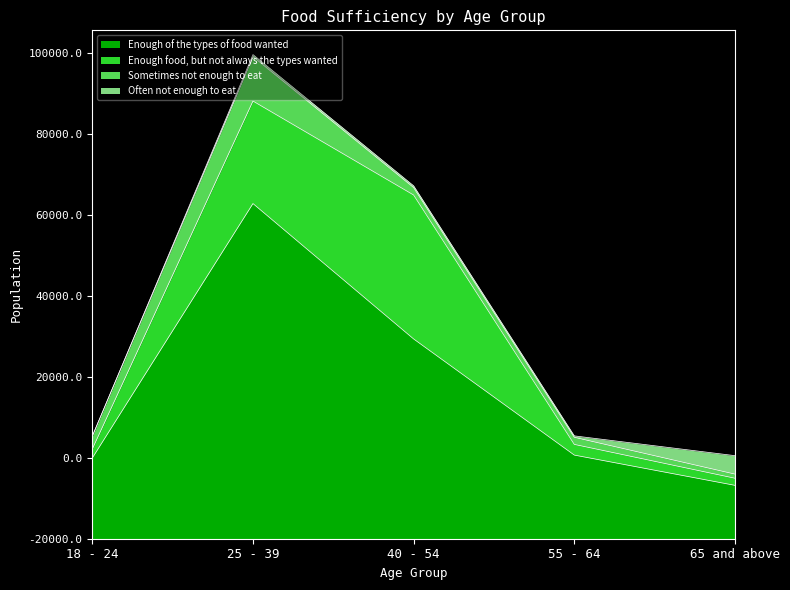

What is the difference between the Enough of the types of food wanted values at 18 - 24 and 40 - 54?

29403